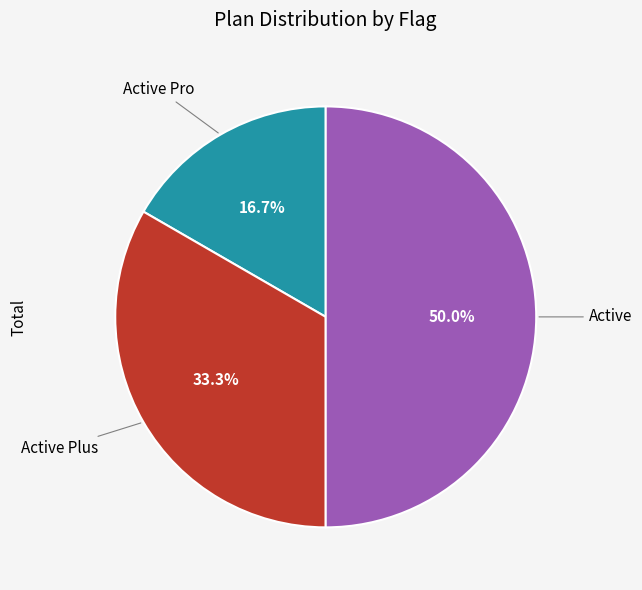

To the nearest percent, what is the difference between the largest and smallest slice percentages?

33%